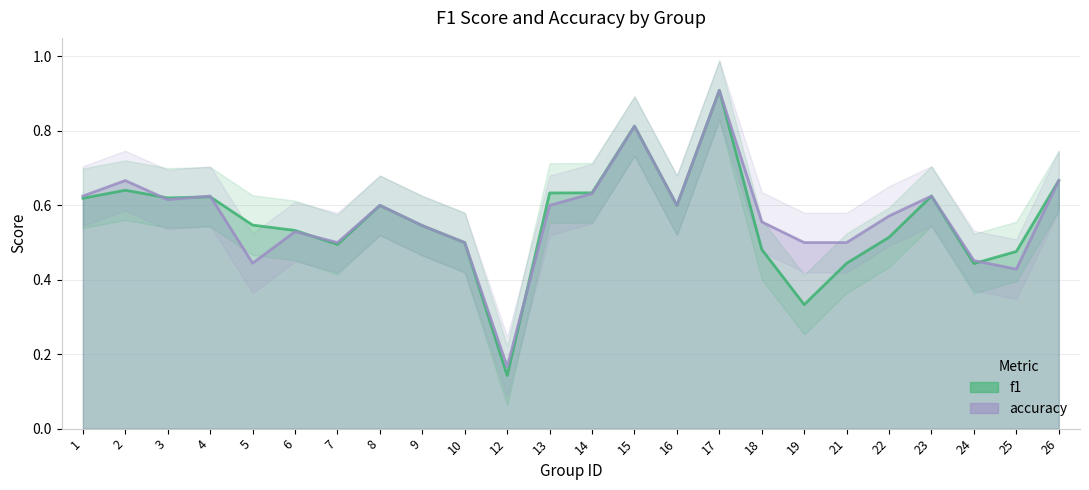

At which label is accuracy closest to 0?

12